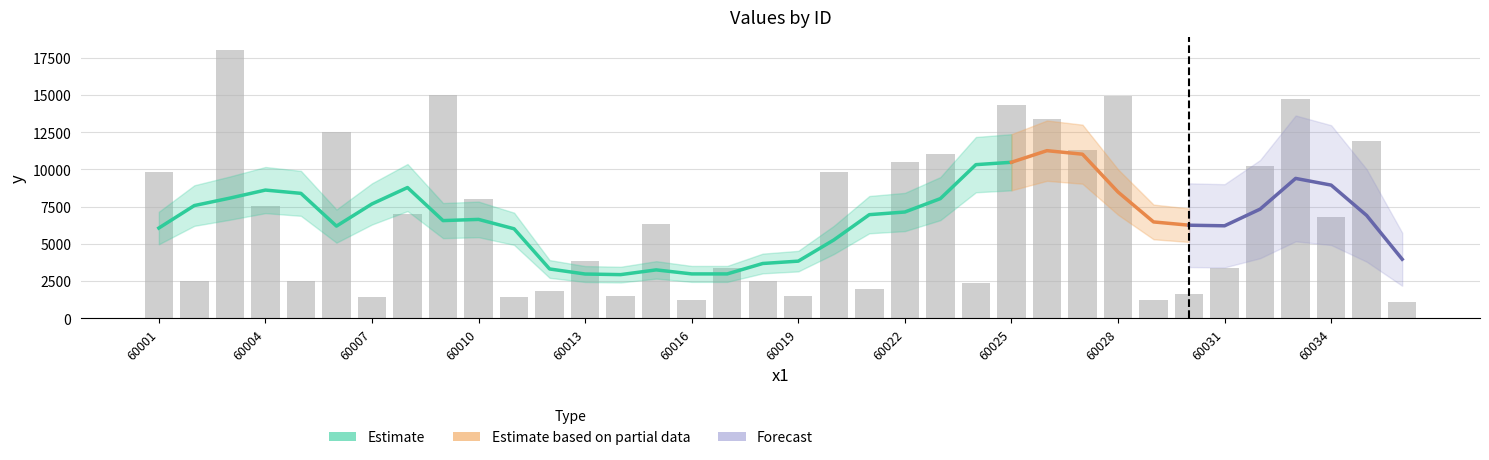

Reading left to right, list all the values displayed in this chart.

60001=9800	60002=2500	60003=17999	60004=7550	60005=2500	60006=12500	60007=1400	60008=7000	60009=14999	60010=7999	60011=1400	60012=1800	60013=3850	60014=1500	60015=6300	60016=1199	60017=3390	60018=2499	60019=1500	60020=9800	60021=1990	60022=10500	60023=11000	60024=2390	60025=14300	60026=13400	60027=11299	60028=14900	60029=1200	60030=1600	60031=3350	60032=10200	60033=14700	60034=6799	60035=11919	60036=1100